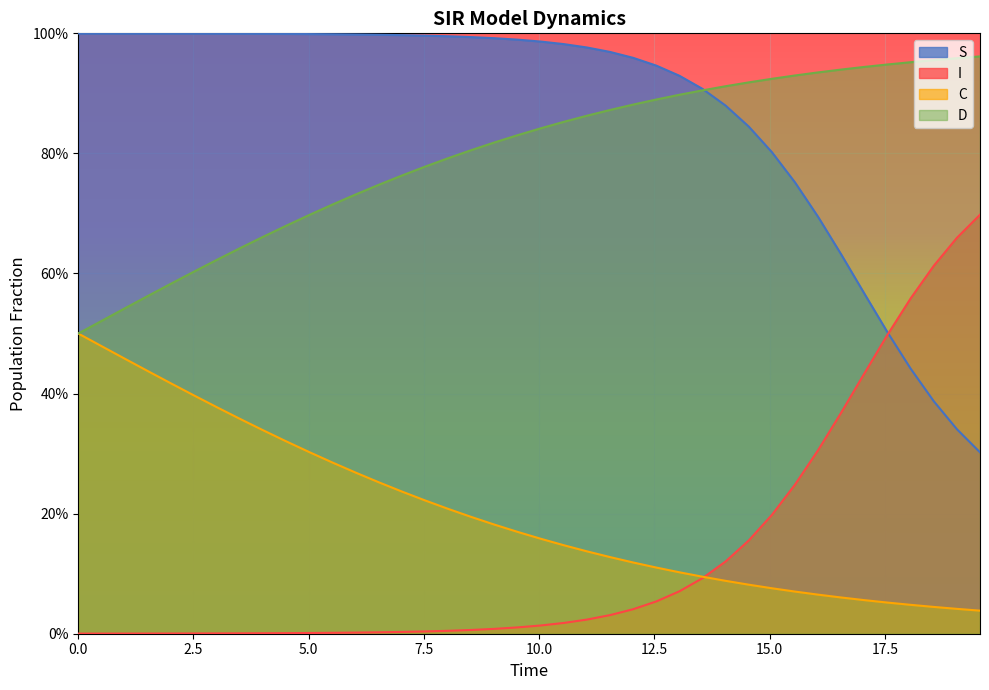

True or false: S has a value of 0.9 at 27.

True